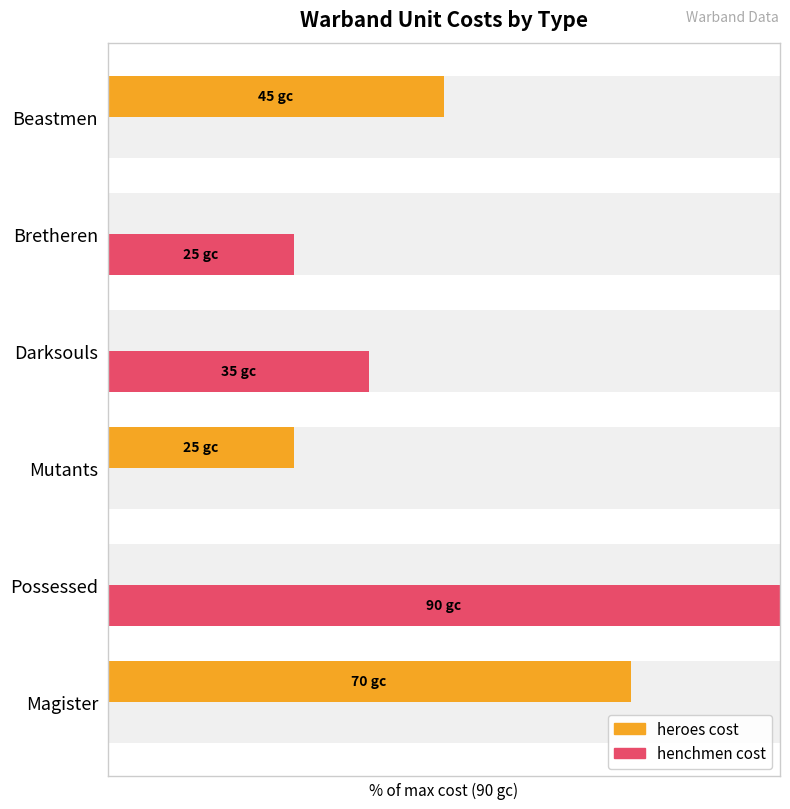

Rank the series at Beastmen from lowest to highest value.

henchmen cost, heroes cost